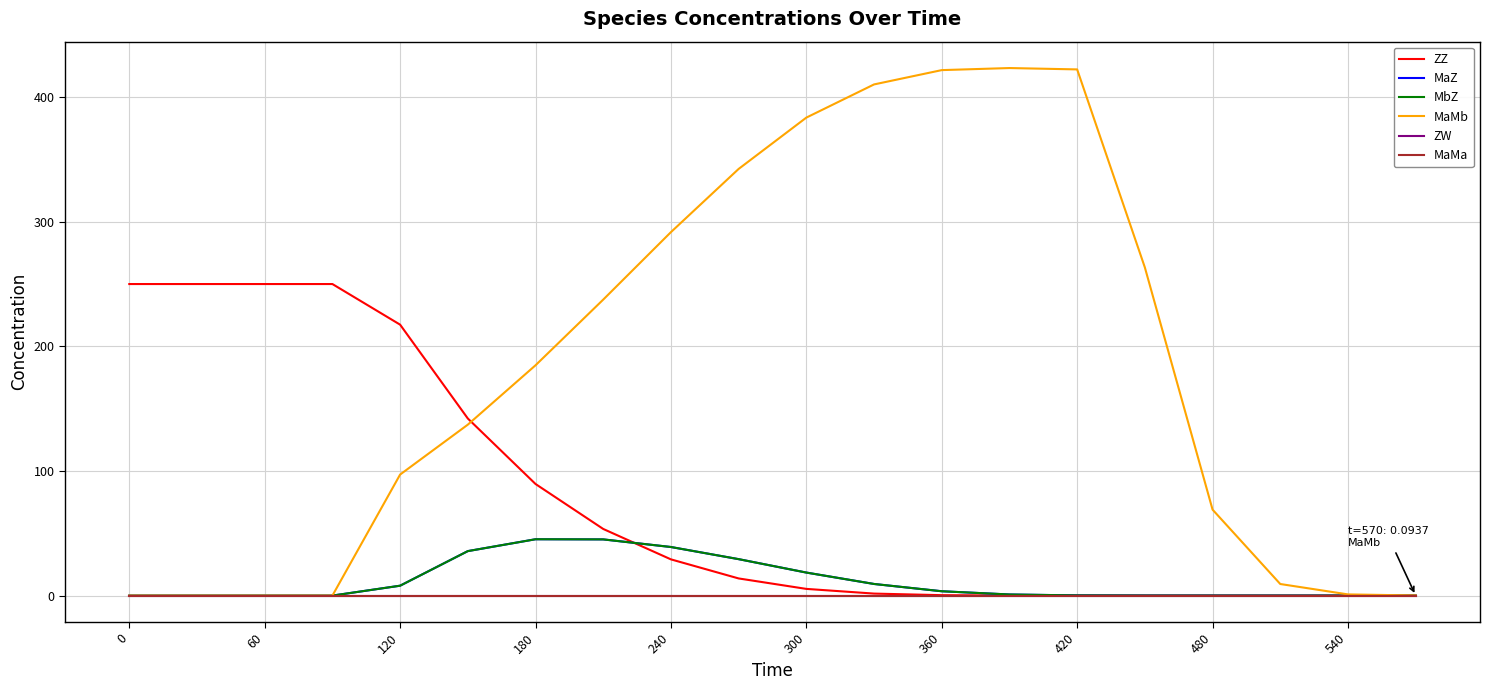

Is this an area chart (filled region under the line)?

No